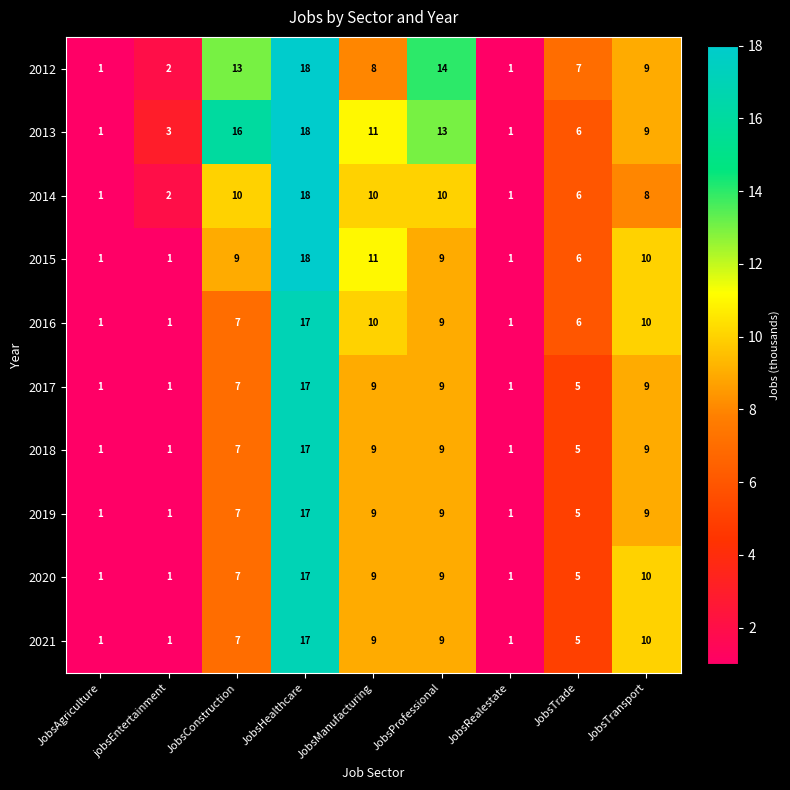

Between JobsAgriculture and jobsEntertainment, which series saw the biggest shift?

2013